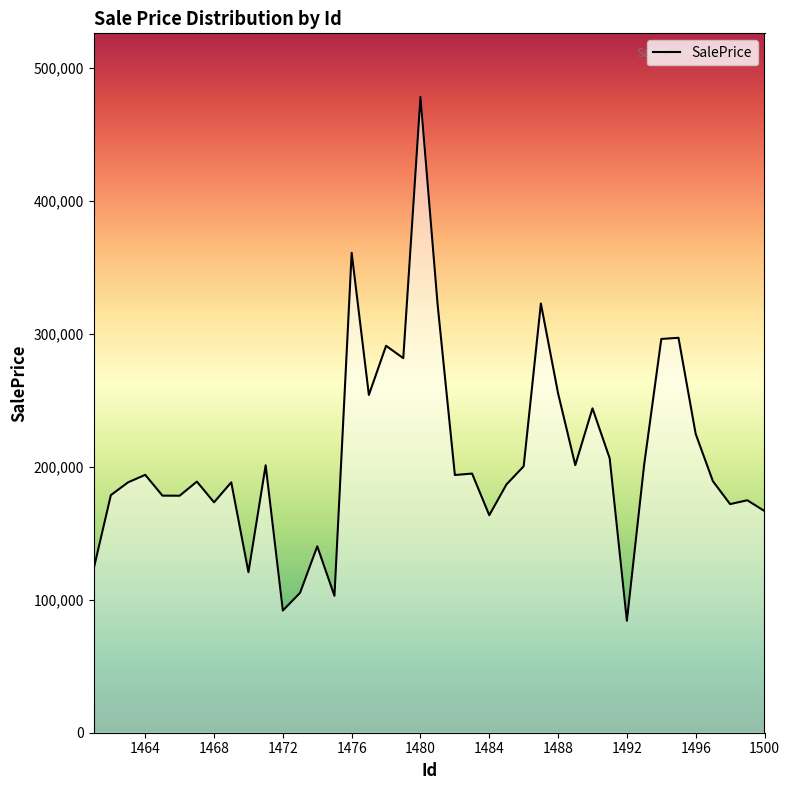

Count the number of categories in the chart.

40